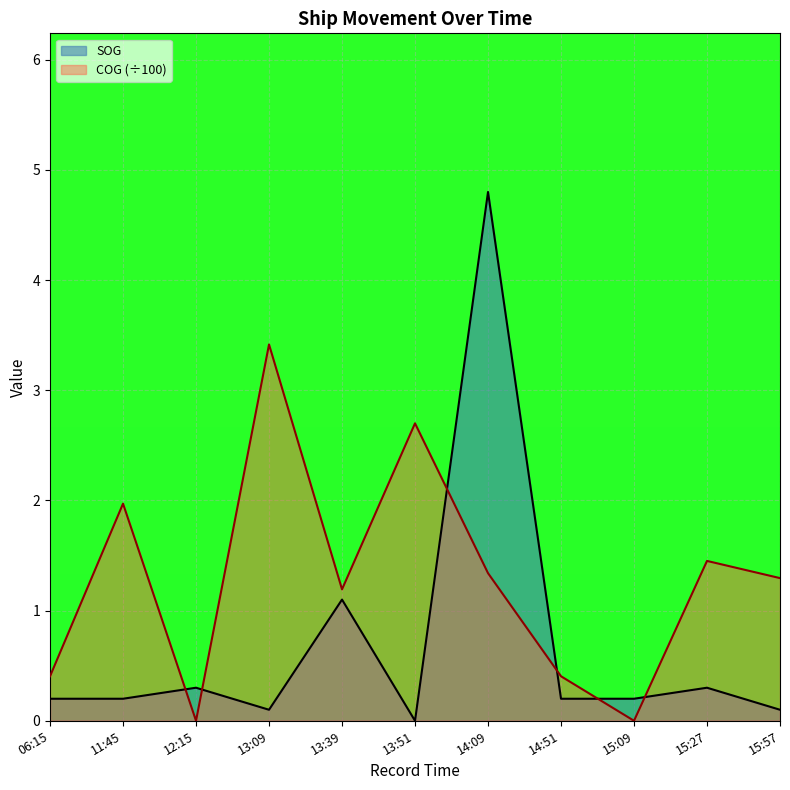

Which series ends up on top after the final intersection of COG and SOG?

COG